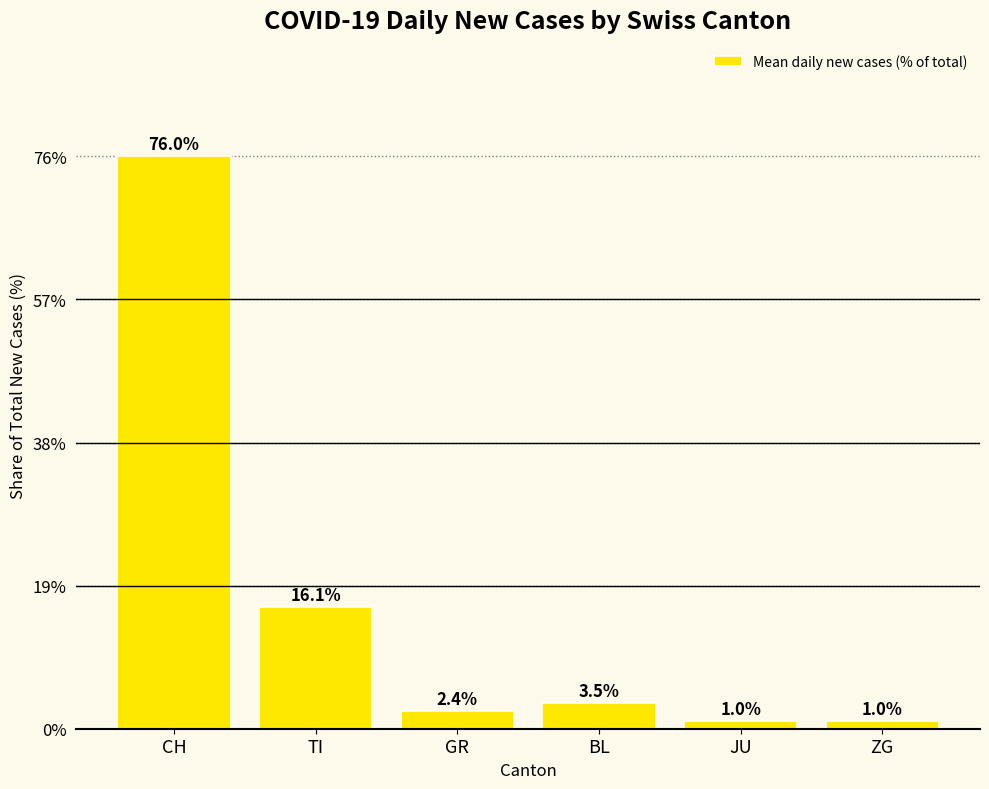

What is the greatest value displayed?

76.0